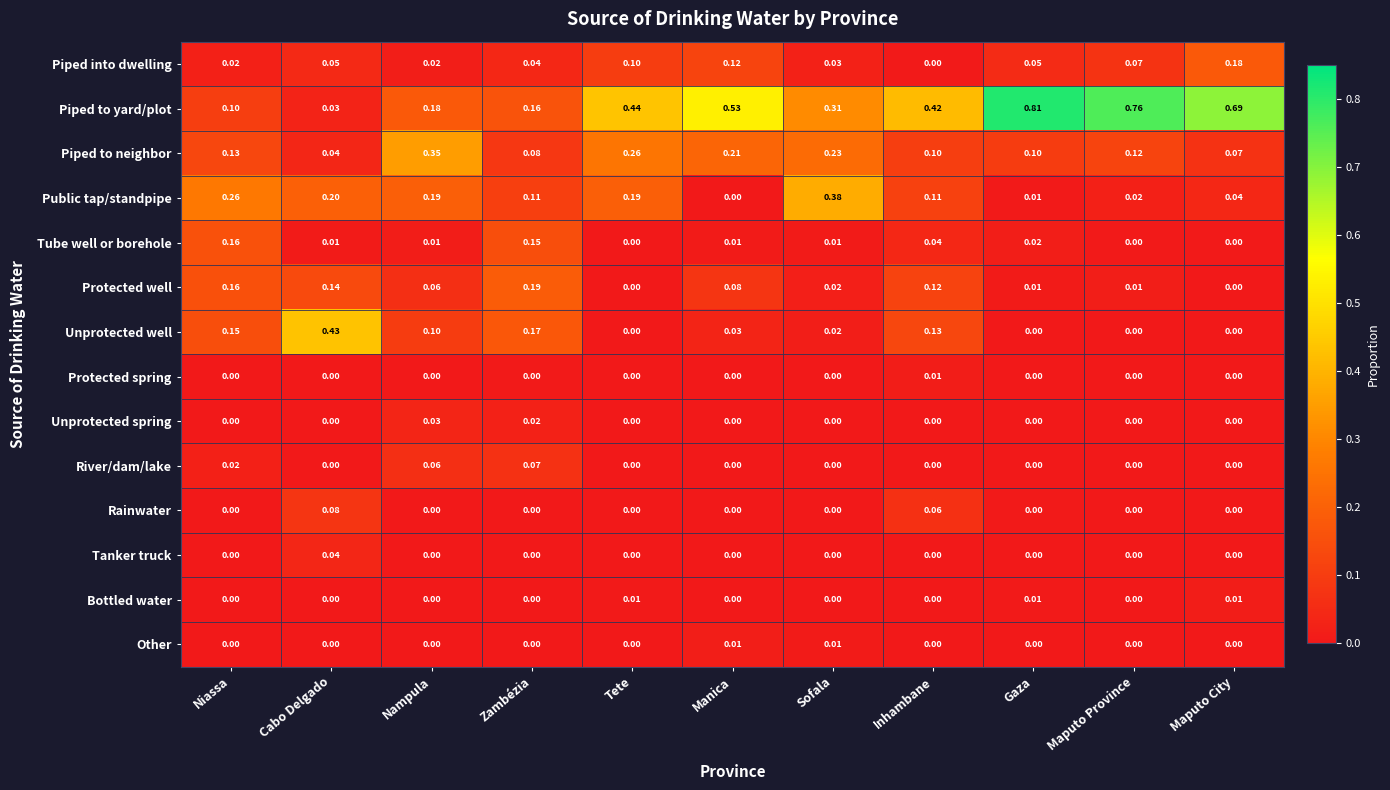

Which series has the largest total across all categories?

Piped to yard/plot